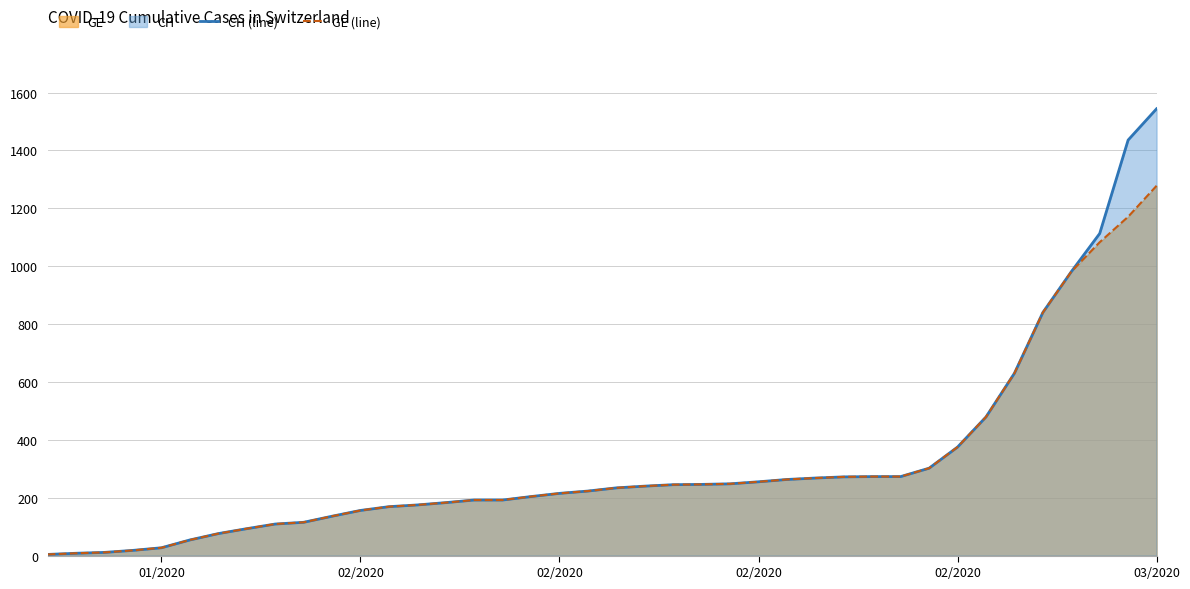

What is the value of the GE (line) point at the 11th from the left?

136